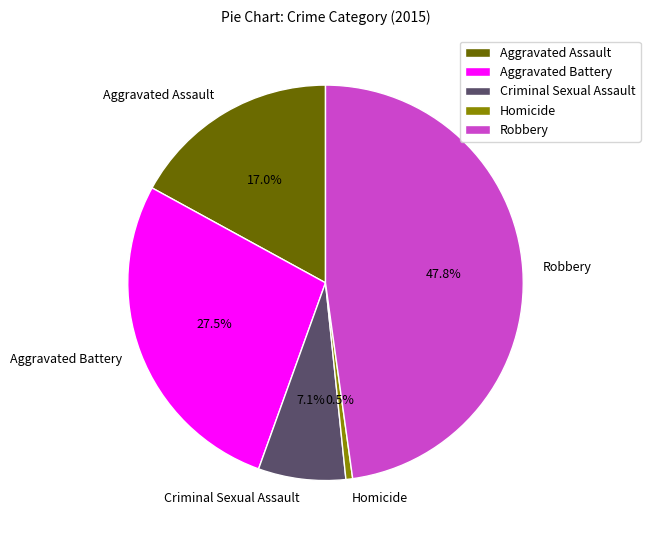

To the nearest percent, what is the average slice percentage?

20%